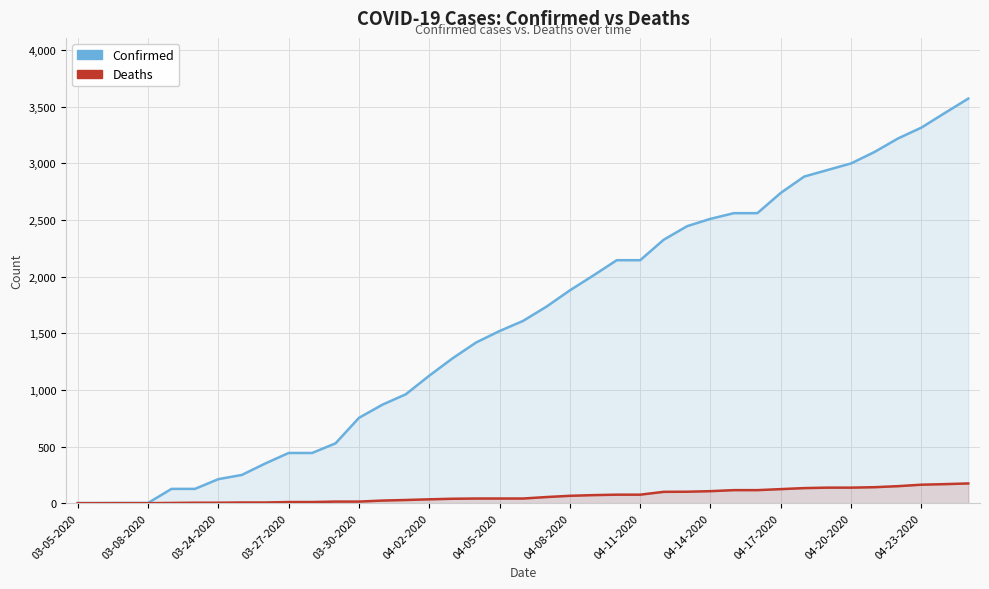

What is the minimum value for Confirmed?

1